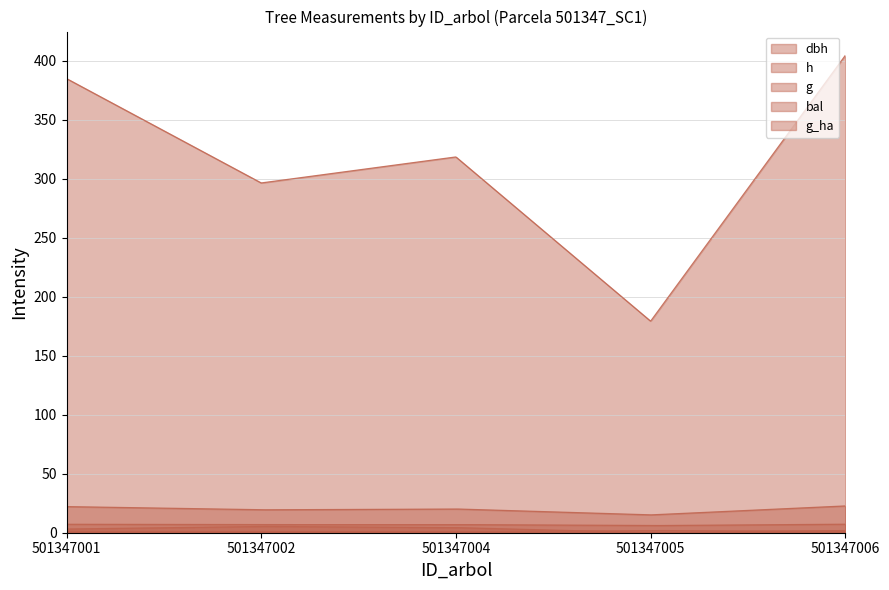

Where is the first local maximum for bal?

501347002